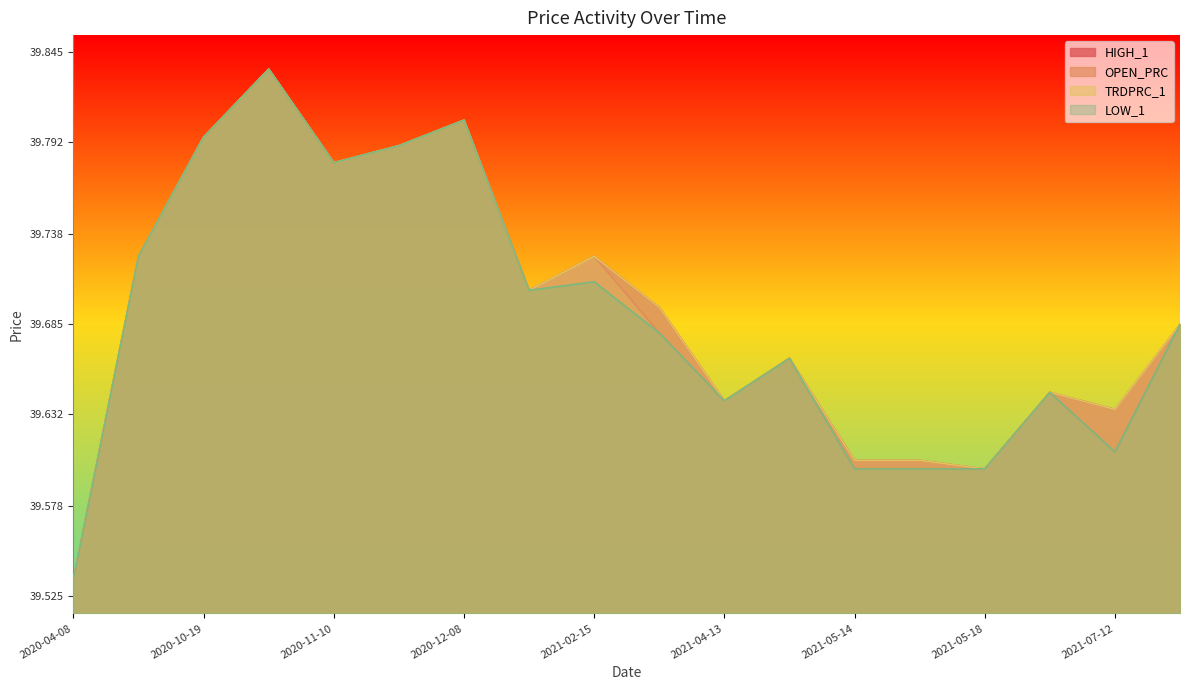

What is the label of the 15th point from the left?

2021-05-18